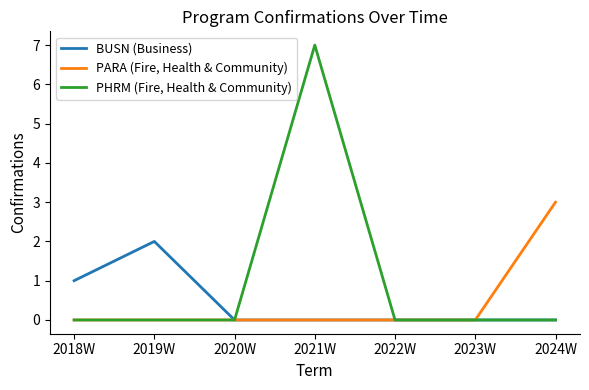

At which category is the sum across all series the highest?

2021W